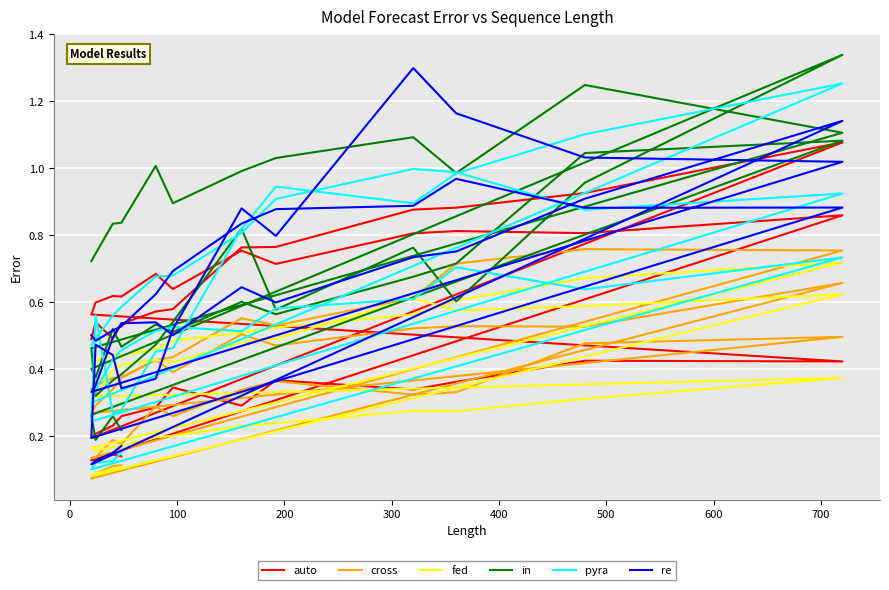

Reading left to right, what are all the values shown in this chart?

auto: 0.5	0.5	0.5	0.5	0.6	0.6	0.8	0.8	0.9	0.9	0.9	1.1	0.2	0.2	0.2	0.3	0.3	0.3	0.3	0.4	0.3	0.4	0.4	0.4	0.6	0.6	0.6	0.6	0.7	0.6	0.8	0.7	0.8	0.8	0.8	0.9	0.1	0.1	0.1	0.1
cross: 0.3	0.4	0.4	0.4	0.4	0.4	0.6	0.5	0.6	0.7	0.8	0.8	0.1	0.1	0.2	0.2	0.3	0.3	0.3	0.4	0.3	0.3	0.5	0.5	0.3	0.3	0.3	0.4	0.4	0.4	0.5	0.5	0.5	0.5	0.5	0.7	0.1	0.1	0.1	0.1
fed: 0.4	0.4	0.4	0.4	0.5	0.5	0.5	0.5	0.6	0.6	0.7	0.7	0.2	0.2	0.2	0.2	0.2	0.2	0.2	0.2	0.3	0.3	0.3	0.4	0.3	0.3	0.4	0.4	0.4	0.4	0.5	0.5	0.6	0.6	0.6	0.6	0.1	0.1	0.1	0.1
in: 0.7	0.7	0.8	0.8	1.0	0.9	1.0	1.0	1.1	1.0	1.2	1.1	0.5	0.3	0.4	0.4	0.5	0.5	0.8	0.6	0.8	0.6	1.0	1.3	0.4	0.4	0.5	0.5	0.5	0.5	0.6	0.6	0.7	0.7	1.0	1.1	0.3	0.2	0.3	0.2
pyra: 0.5	0.5	0.6	0.6	0.7	0.7	0.8	0.9	1.0	1.0	0.9	0.9	0.2	0.6	0.3	0.3	0.5	0.5	0.8	0.9	0.9	1.0	1.1	1.3	0.3	0.3	0.4	0.5	0.5	0.5	0.5	0.6	0.6	0.7	0.6	0.7	0.1	0.1	0.1	0.2
re: 0.5	0.5	0.5	0.5	0.6	0.7	0.8	0.9	0.9	1.0	0.9	0.9	0.2	0.5	0.4	0.3	0.4	0.5	0.9	0.8	1.3	1.2	1.0	1.0	0.3	0.4	0.5	0.5	0.5	0.5	0.6	0.6	0.7	0.8	0.9	1.1	0.1	0.1	0.2	0.2